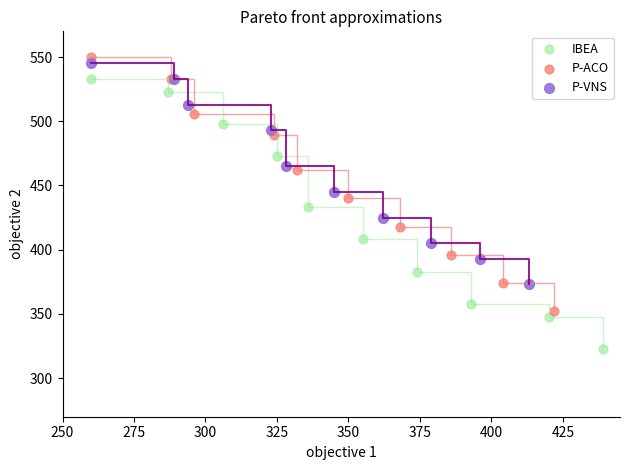

What are all the series names shown in the legend?

IBEA, P-ACO, P-VNS